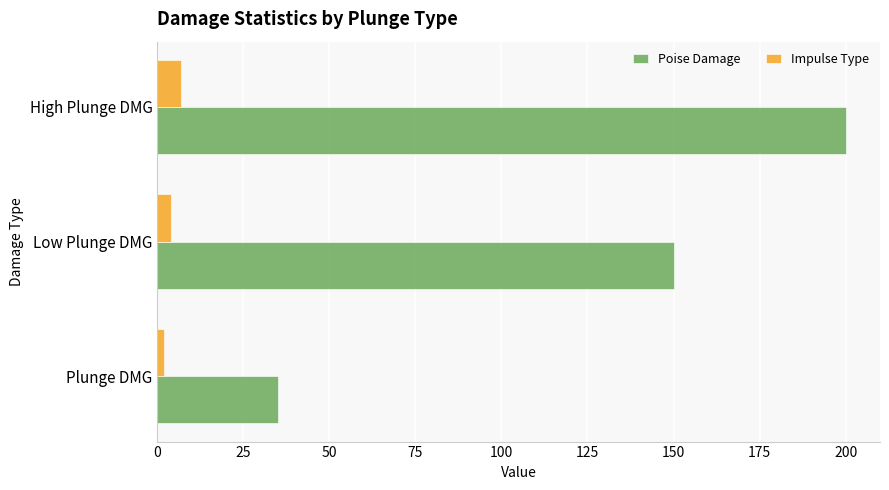

Which series changed the most between Low Plunge DMG and High Plunge DMG?

Poise Damage